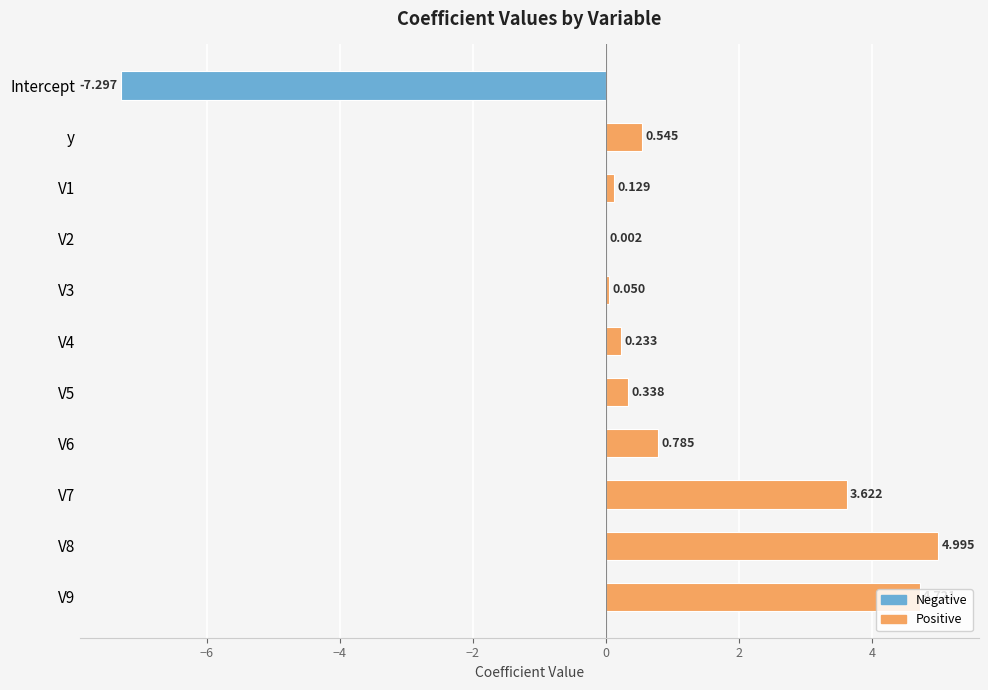

How many positive values are there?

10